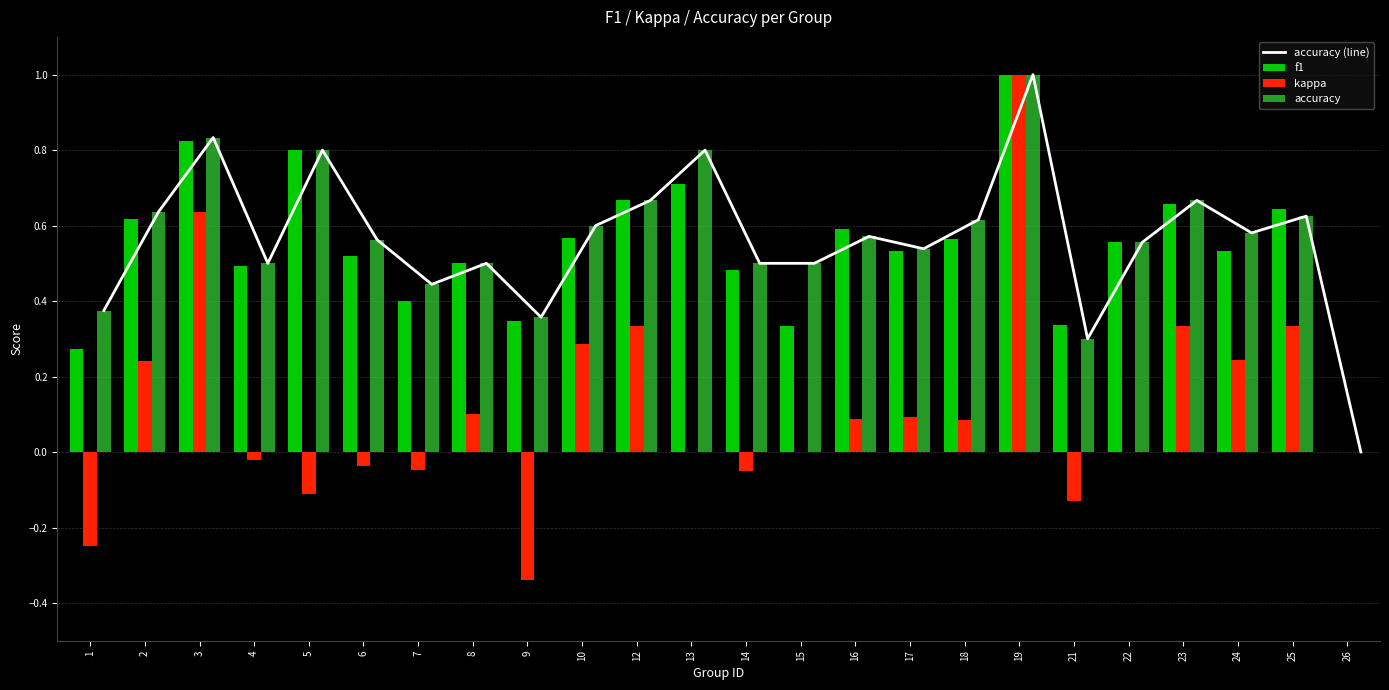

What is the minimum value for kappa?

-0.3